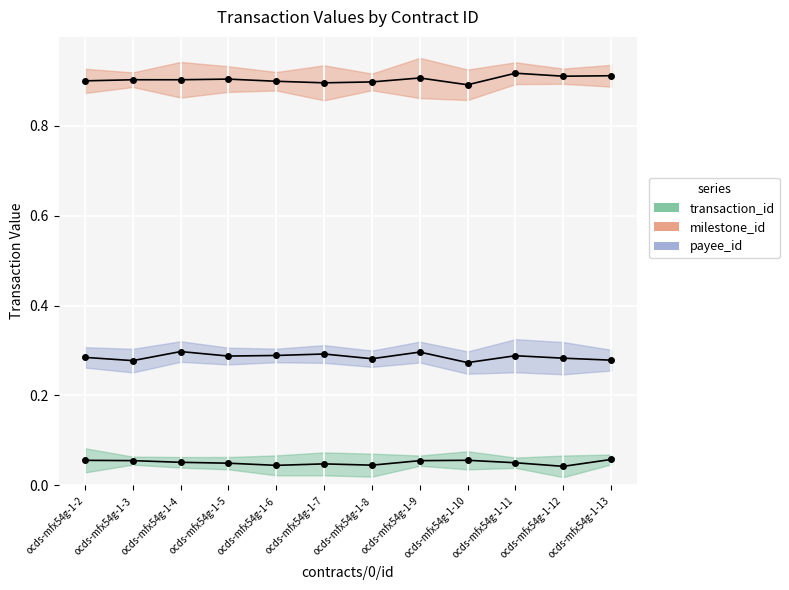

What is the lowest value of the payee_id series?

0.3